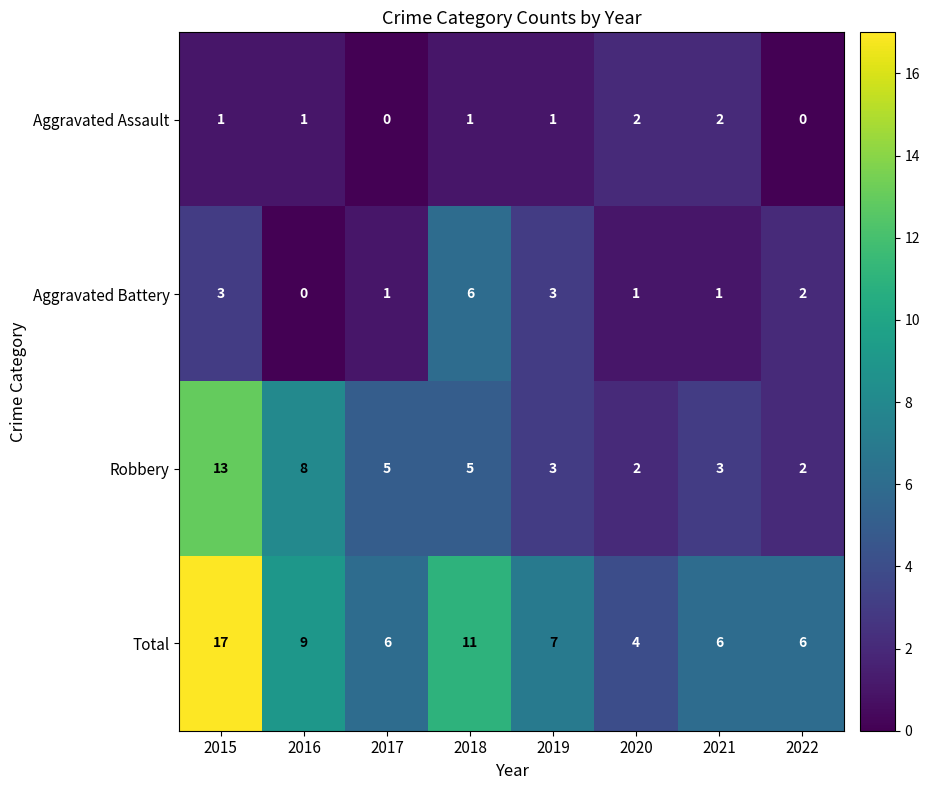

What is the difference between the Aggravated Battery values at 2018 and 2019?

3